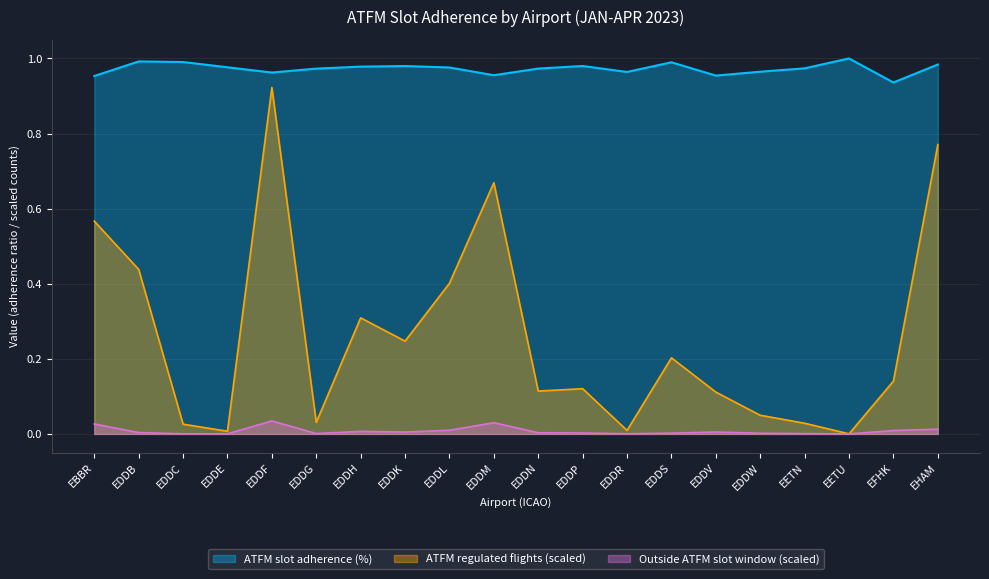

Does the chart have visible grid lines?

Yes